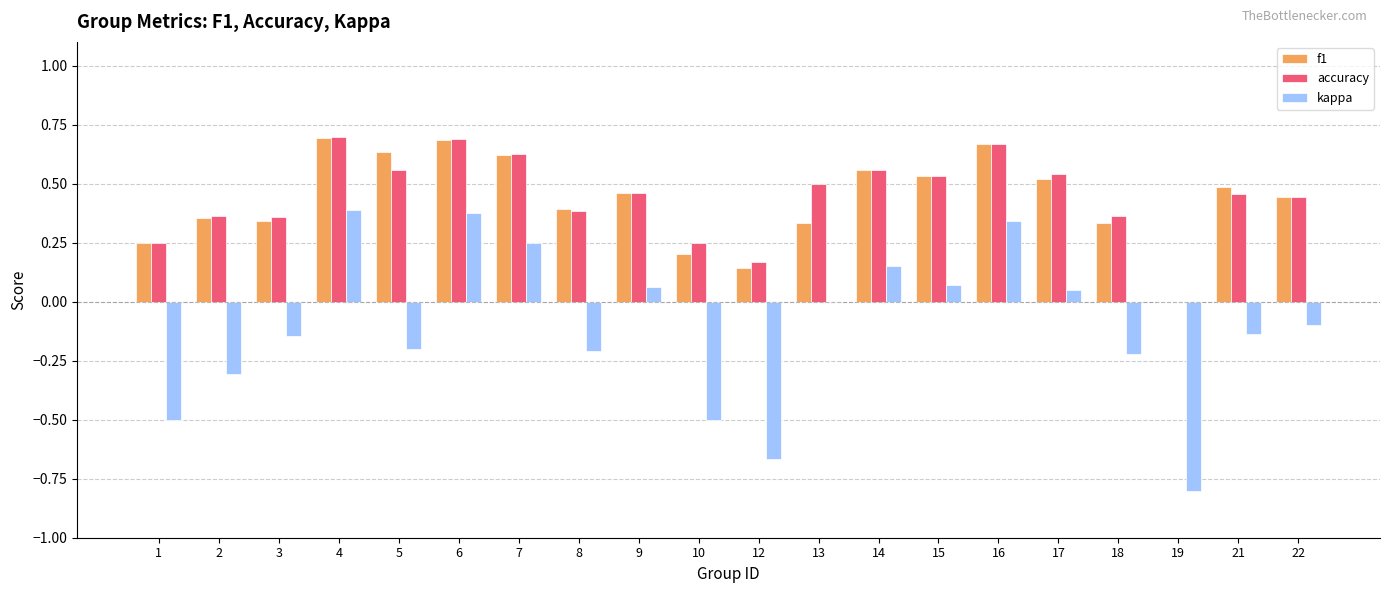

What are all the series names shown in the legend?

f1, accuracy, kappa